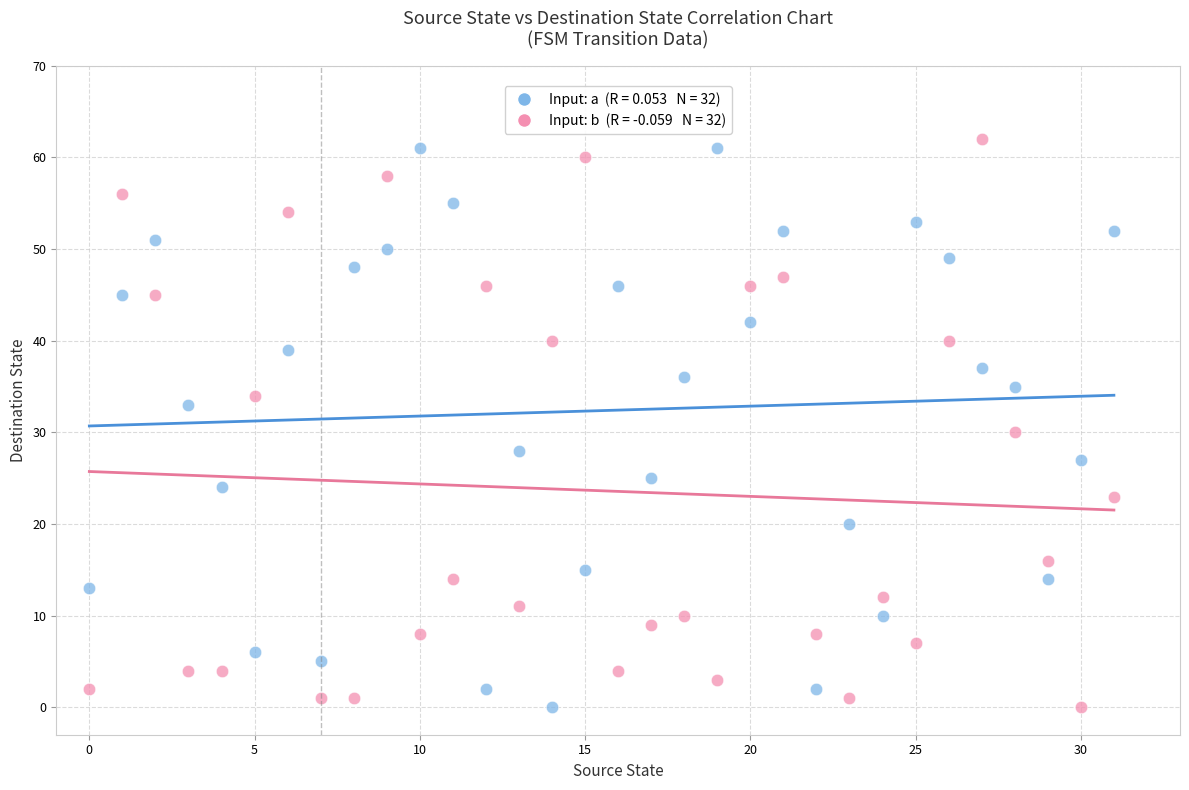

Across all data points, what is the range of Y values (max minus min)?

62